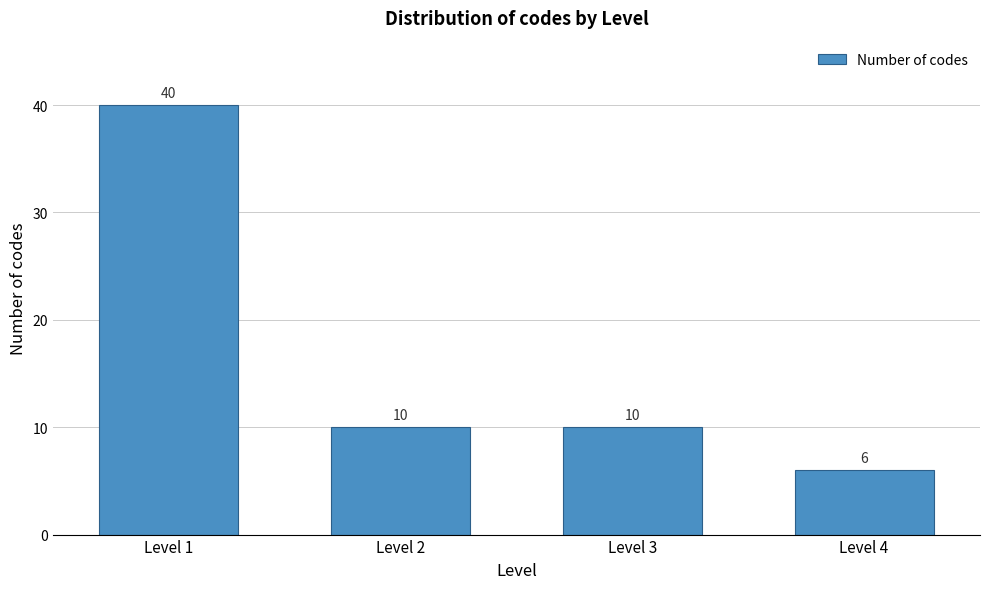

Reading left to right, extract all data points from this chart.

Level 1=40	Level 2=10	Level 3=10	Level 4=6